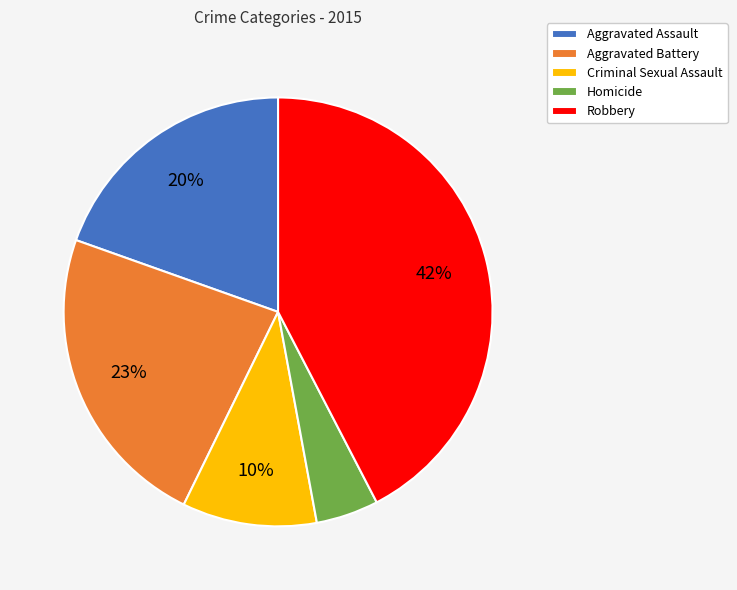

How many segments does this pie chart have?

5